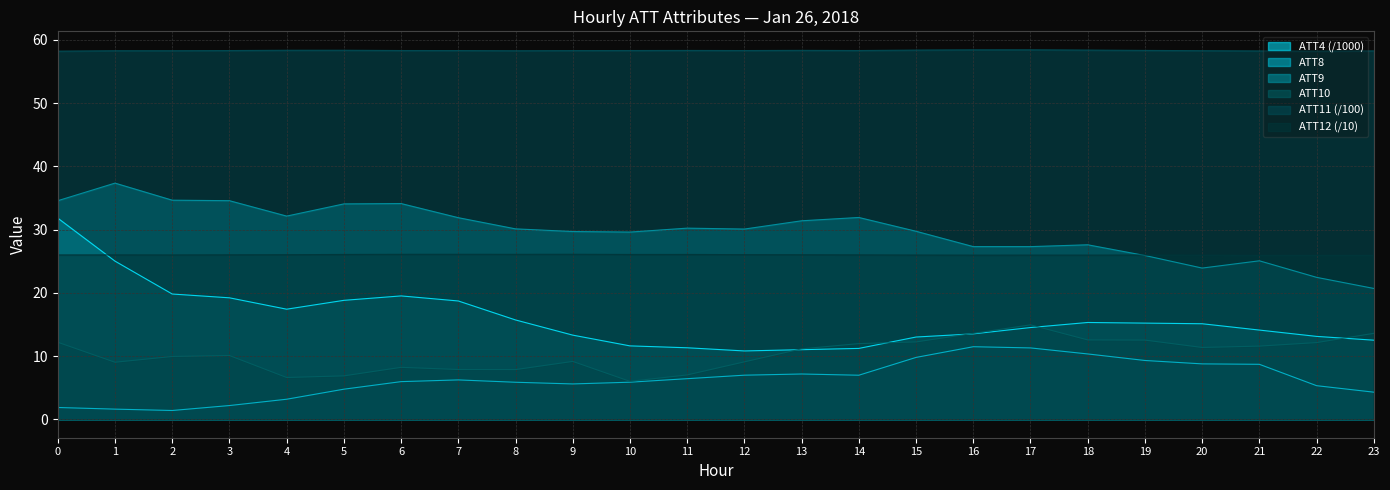

Does the chart display data point markers on the line(s)?

No